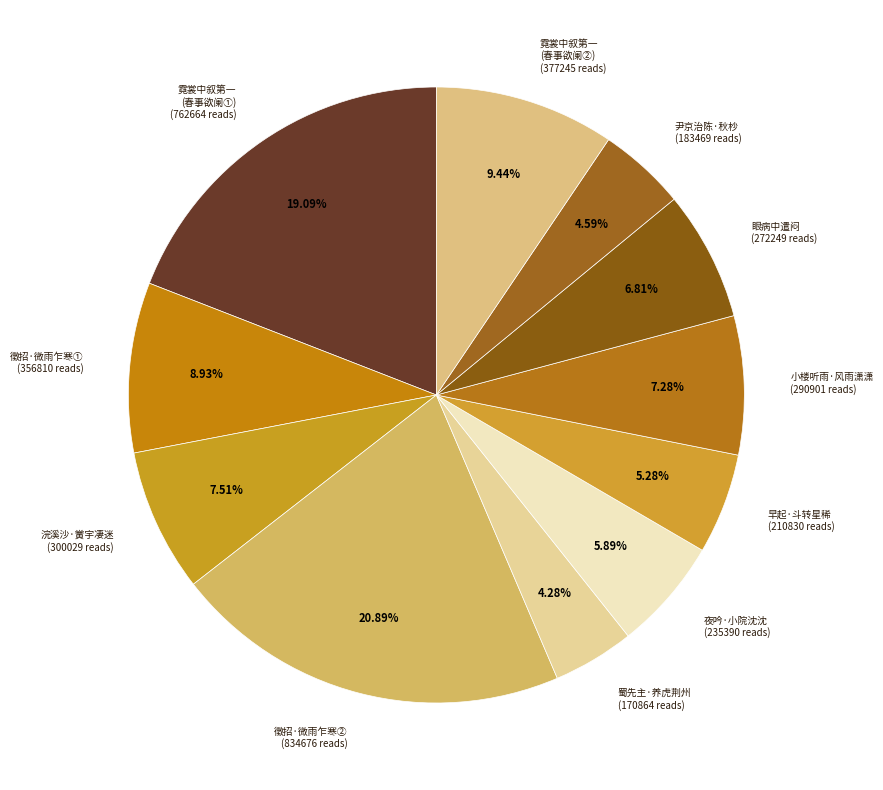

Is there a majority slice in this chart?

No